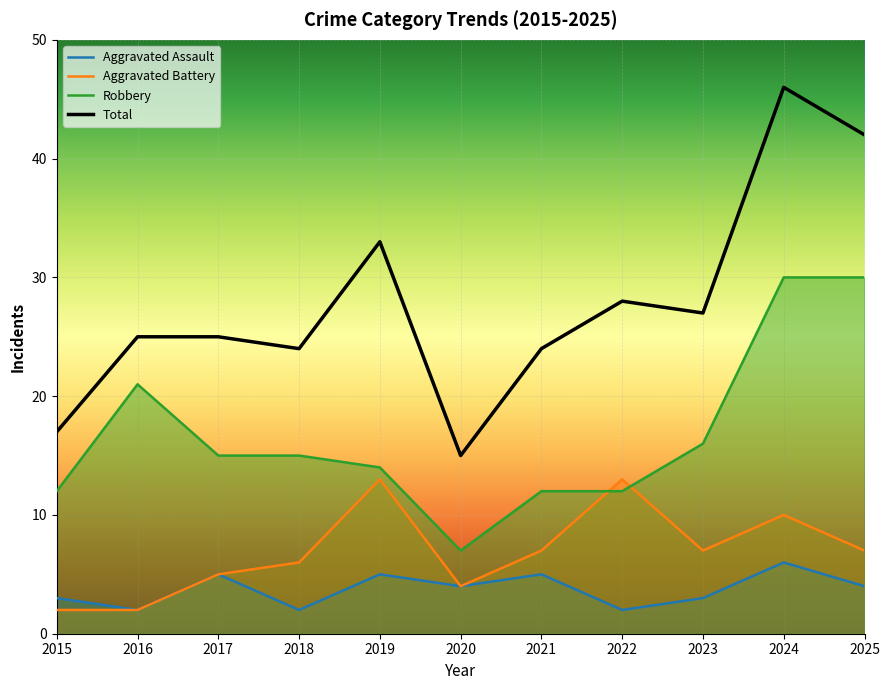

The Aggravated Assault series shows 1 at 2018. True or false?

False